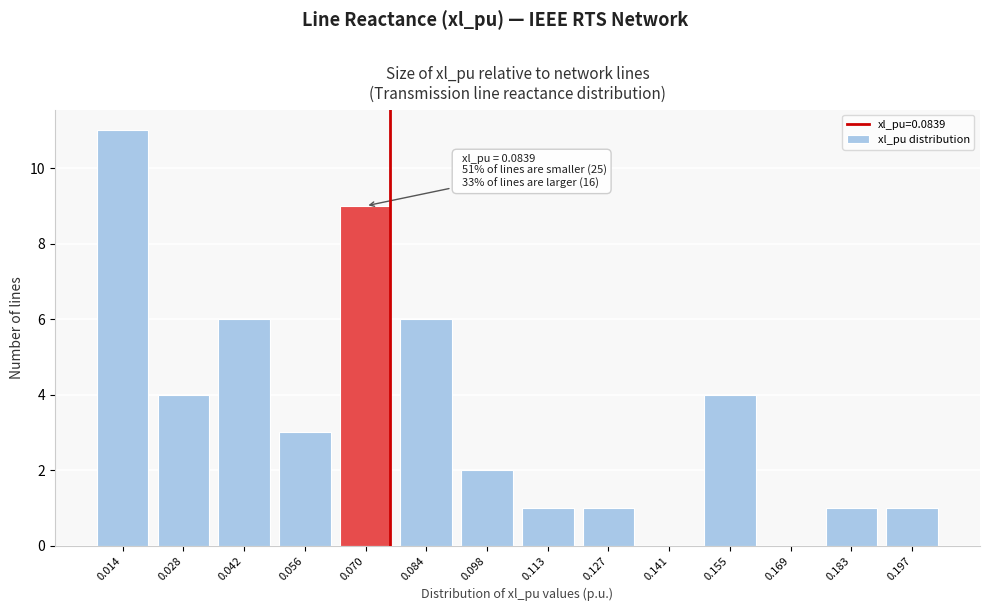

Reading left to right, extract all data points from this chart.

0.014=11	0.028=4	0.042=6	0.056=3	0.070=9	0.084=6	0.098=2	0.113=1	0.127=1	0.141=0	0.155=4	0.169=0	0.183=1	0.197=1